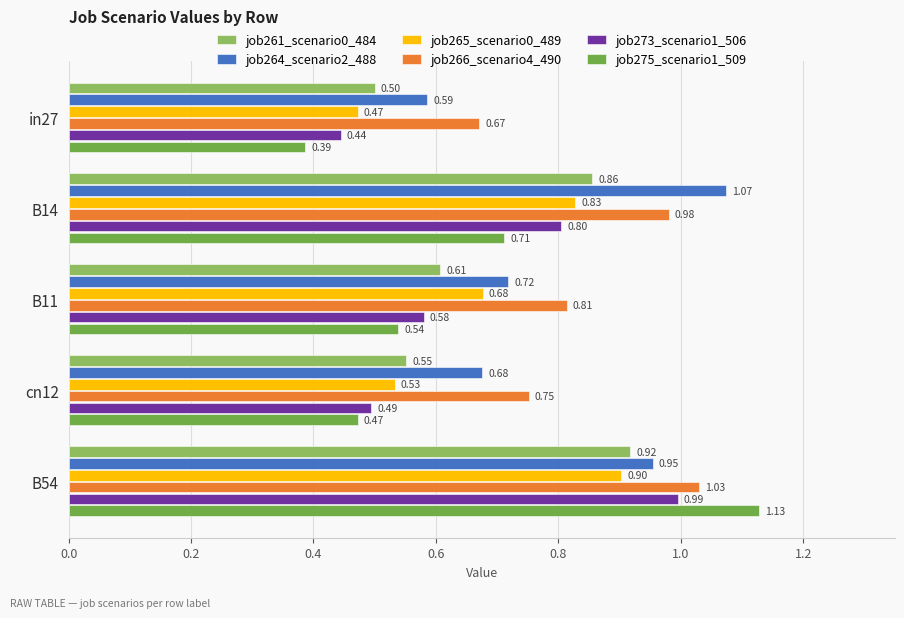

What are all the series names shown in the legend?

job261_scenario0_484, job264_scenario2_488, job265_scenario0_489, job266_scenario4_490, job273_scenario1_506, job275_scenario1_509